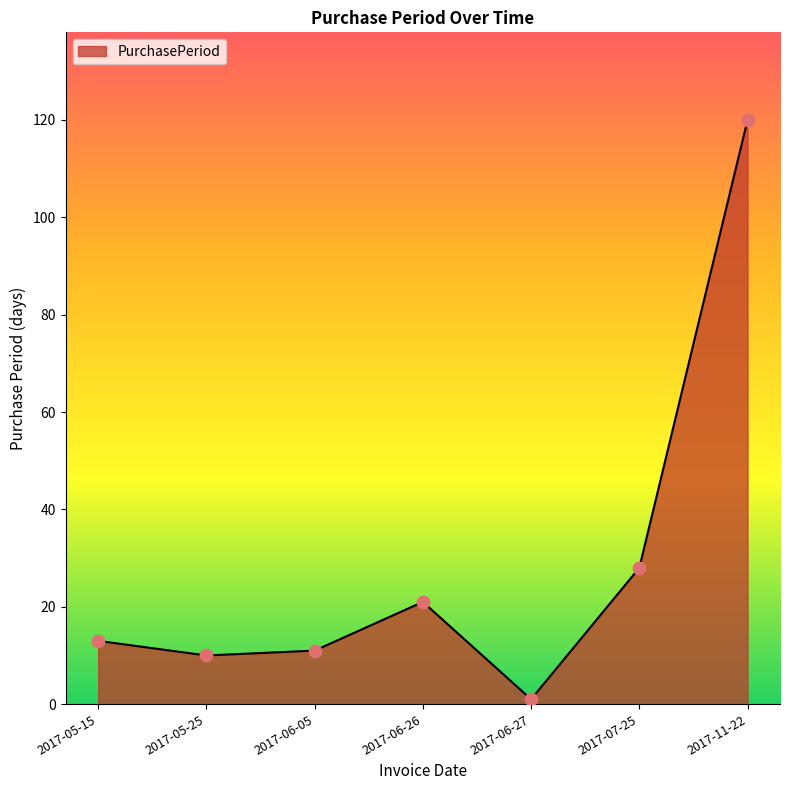

What is the change in value from 2017-05-25 to 2017-06-05?

+1